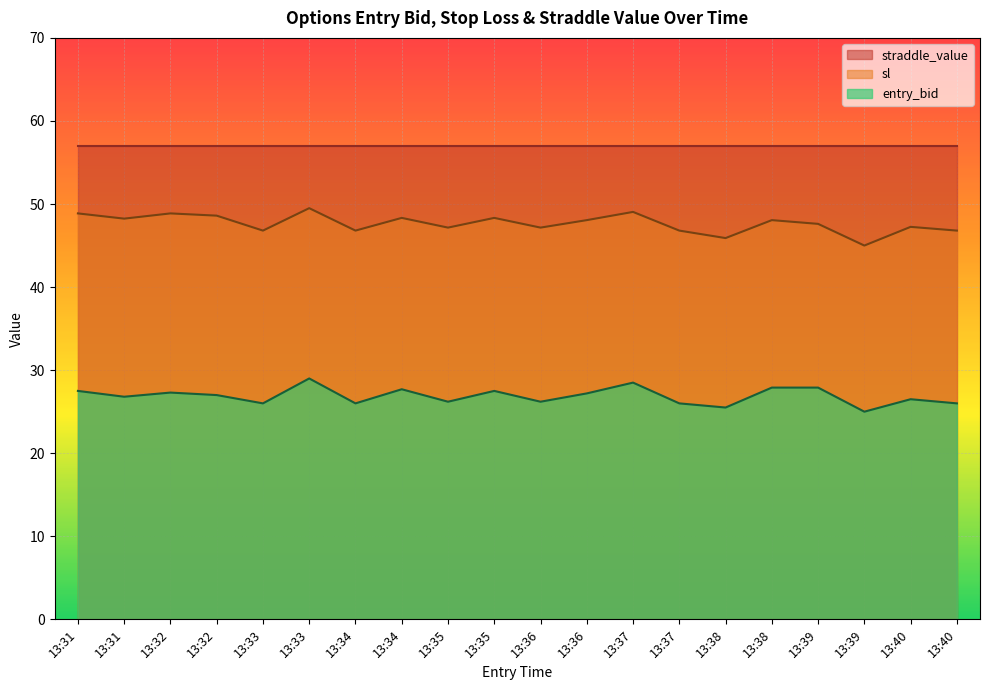

In entry_bid, how many points are higher than both neighbors (excluding endpoints)?

6